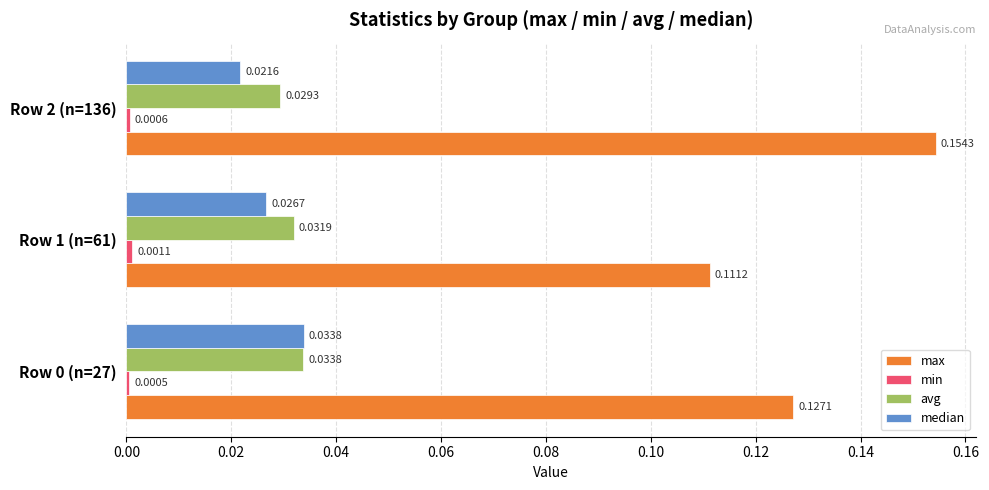

Is the value of median at Row 2 (n=136) greater than the value of max at Row 0 (n=27)?

No